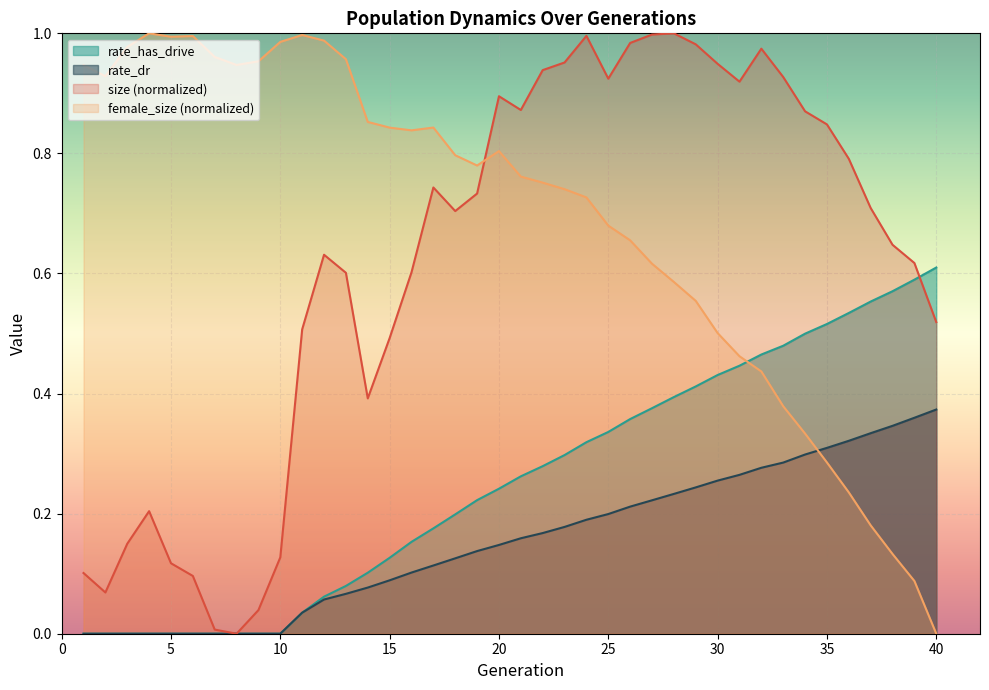

Which series has the largest total across all categories?

female_size (normalized)